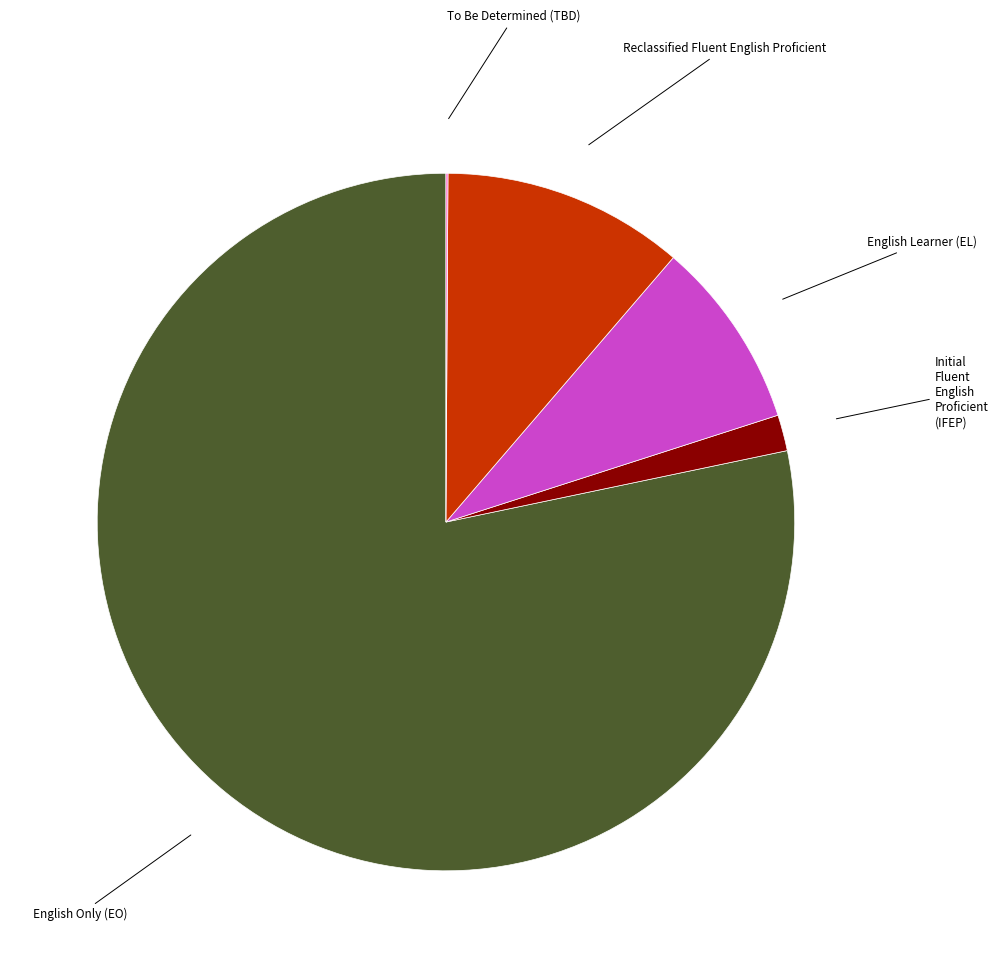

Is there a majority slice in this chart?

Yes